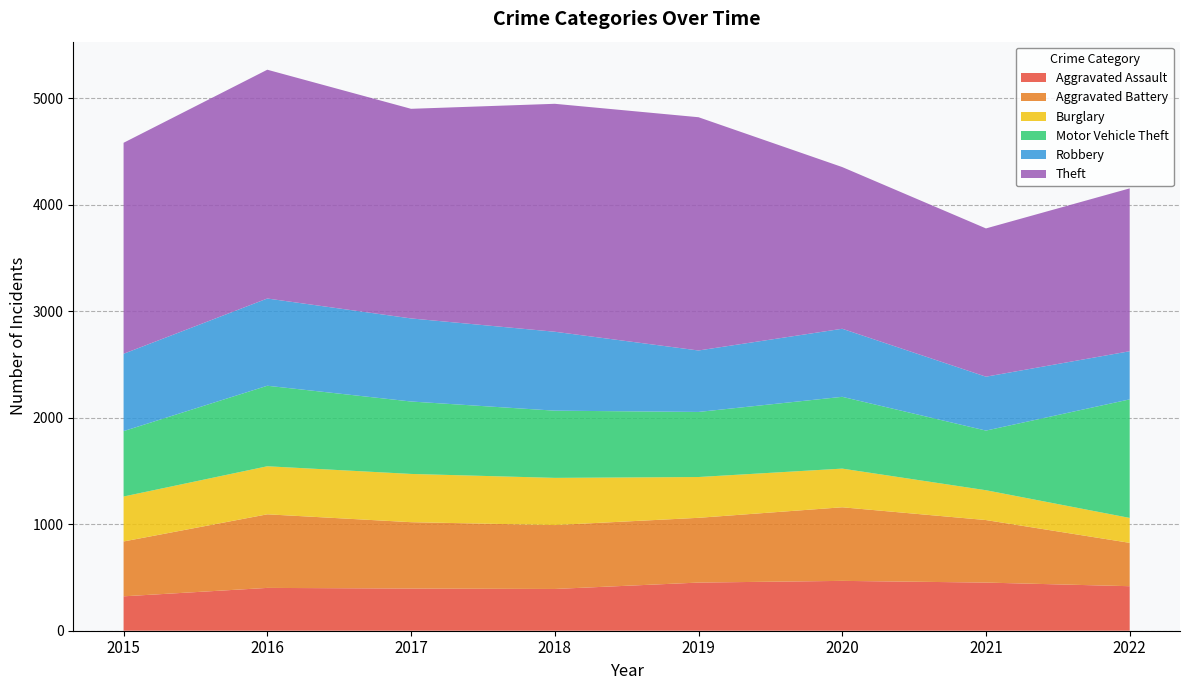

Reading left to right, what are all the values shown in this chart?

Aggravated Assault: 323	402	396	392	452	468	452	418
Aggravated Battery: 515	691	623	600	608	691	587	407
Burglary: 422	451	453	443	383	363	280	234
Motor Vehicle Theft: 614	756	680	631	611	674	560	1113
Robbery: 726	819	780	741	577	639	506	452
Theft: 1981	2148	1968	2140	2190	1518	1392	1529